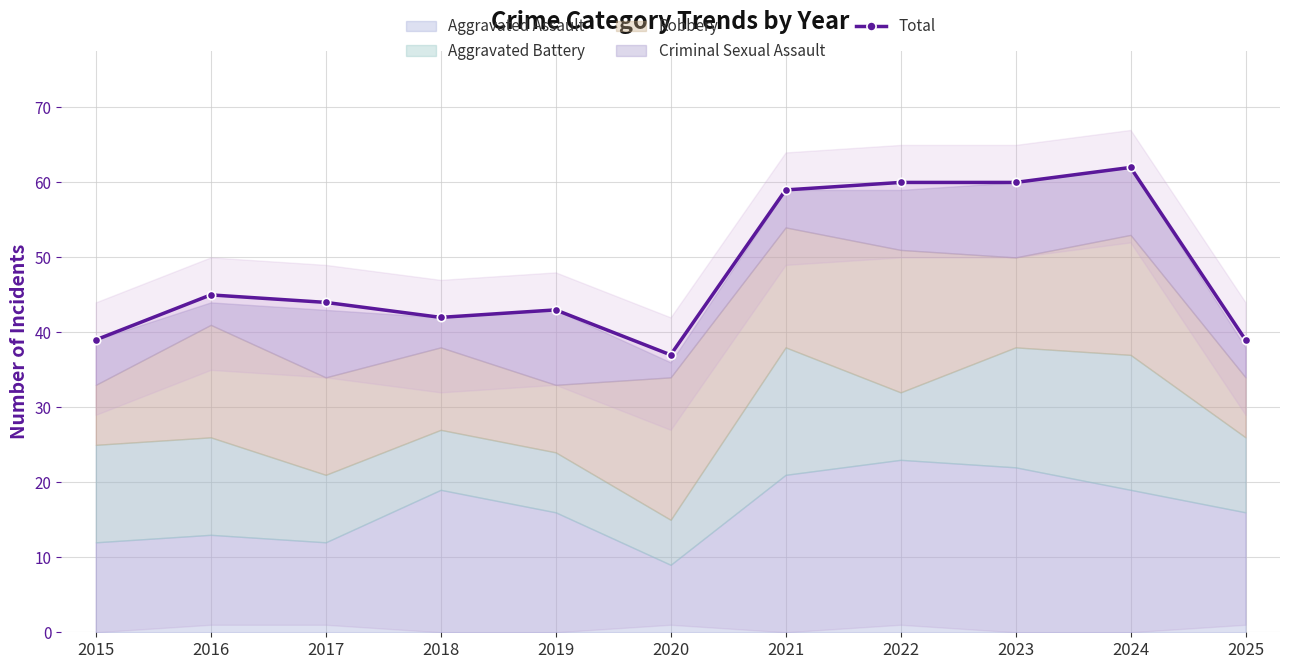

What is the greatest value displayed?

62